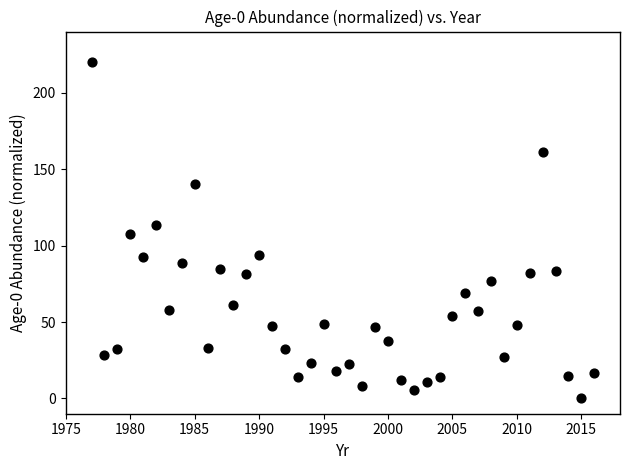

What is the range of Y values (max minus min)?

220.0